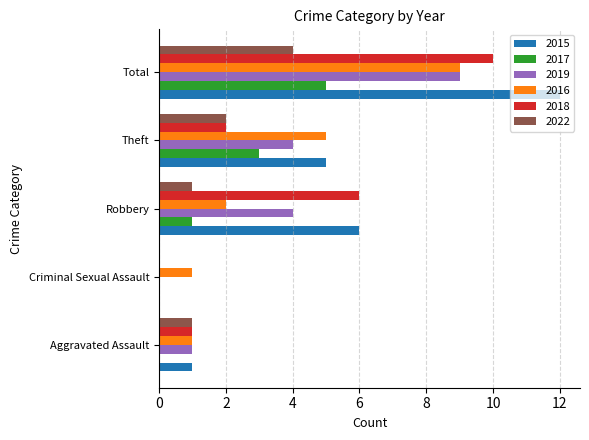

Count the number of data series in this chart.

6